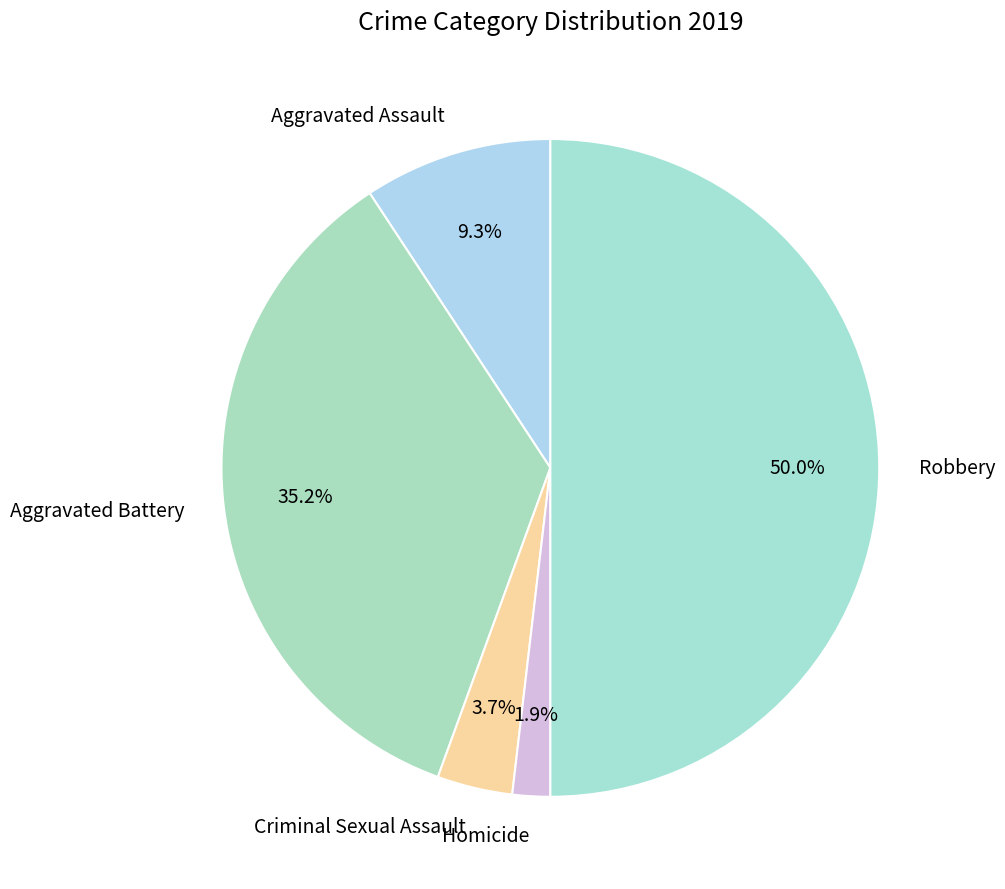

What is the smallest slice in the pie chart?

Homicide